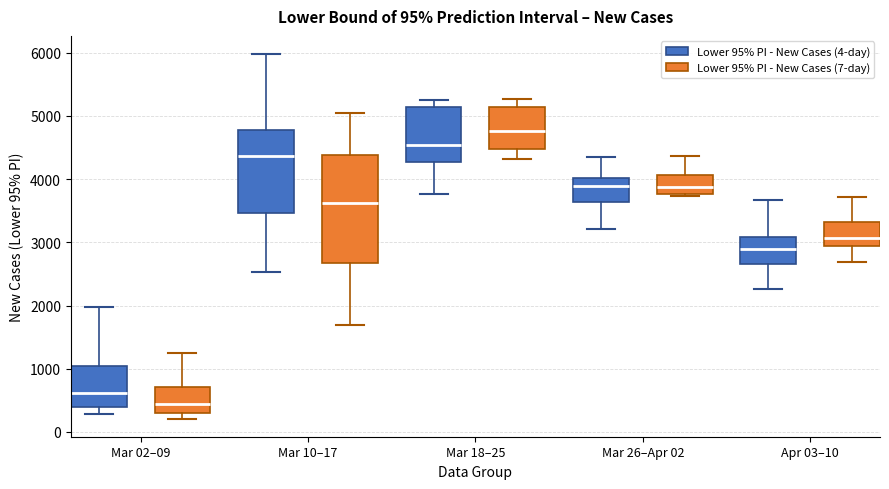

Which box's median line is the highest?

Mar 18–25 (Lower 95% PI - New Cases (7-day))